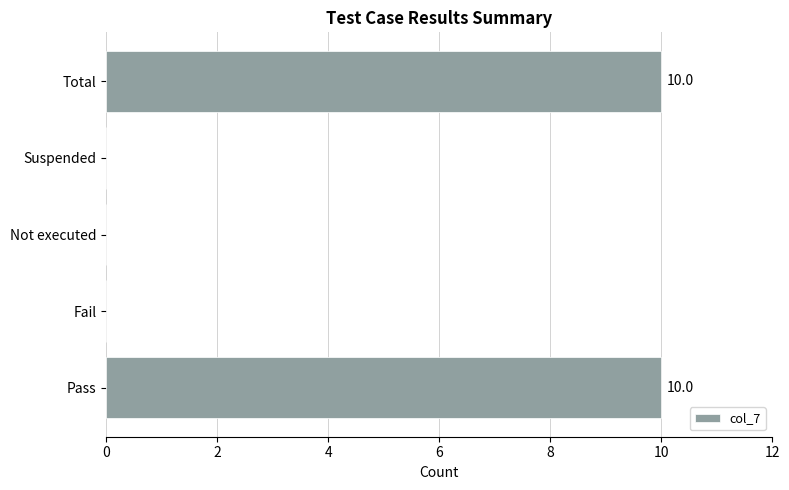

Is it true that the value at Suspended is 5?

False